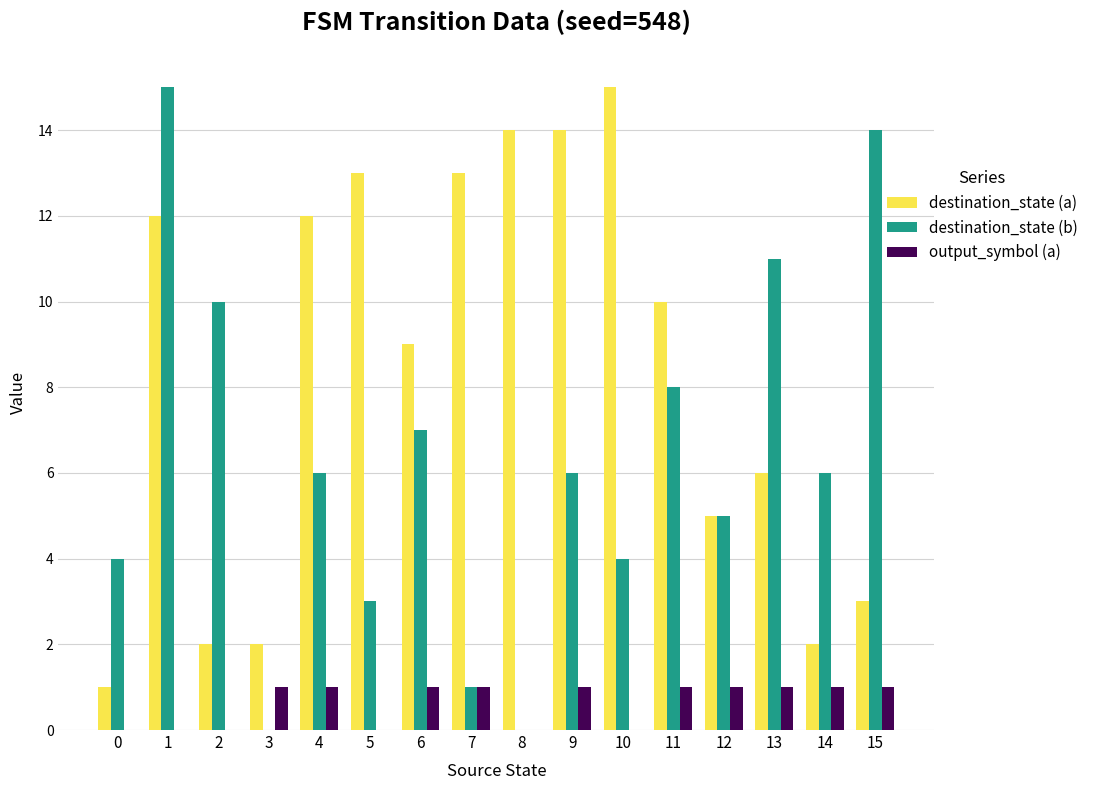

Is the value of destination_state (b) at 8 greater than the value of destination_state (a) at 11?

No